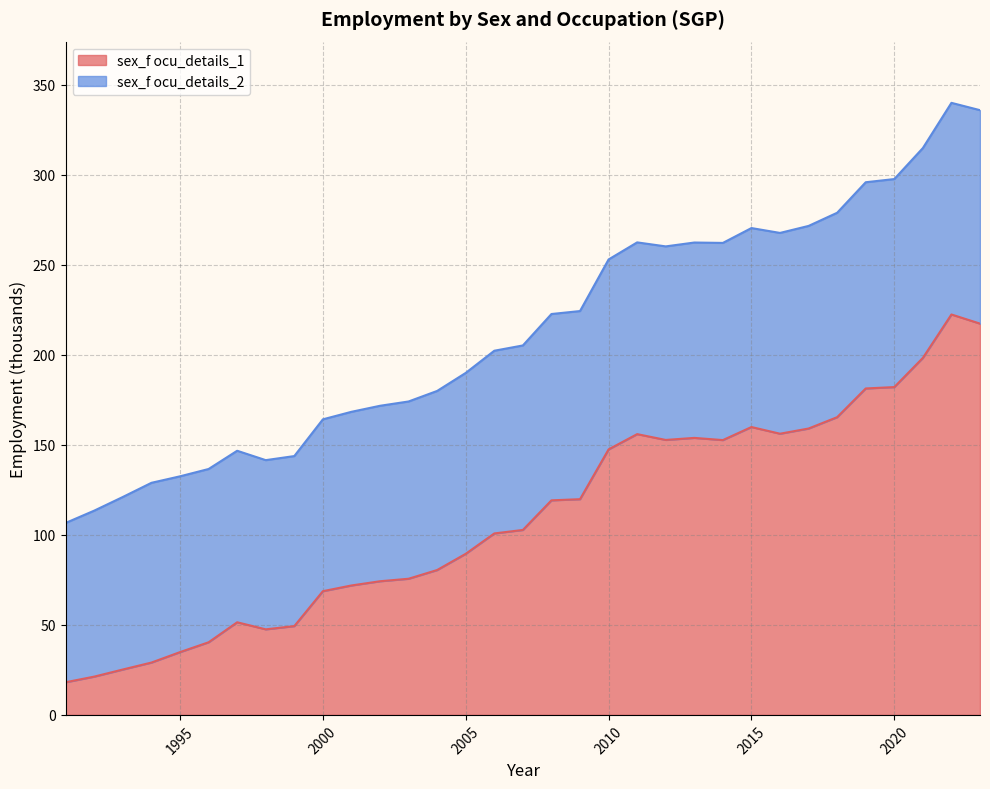

What is the maximum value for sex_f ocu_details_1?

222.5